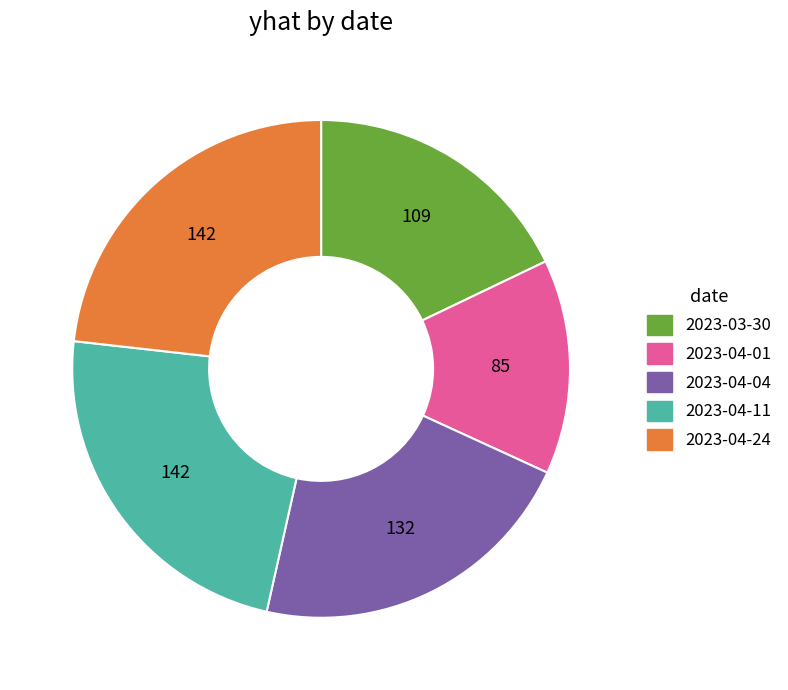

Does 2023-04-24 represent more than half of the total?

No